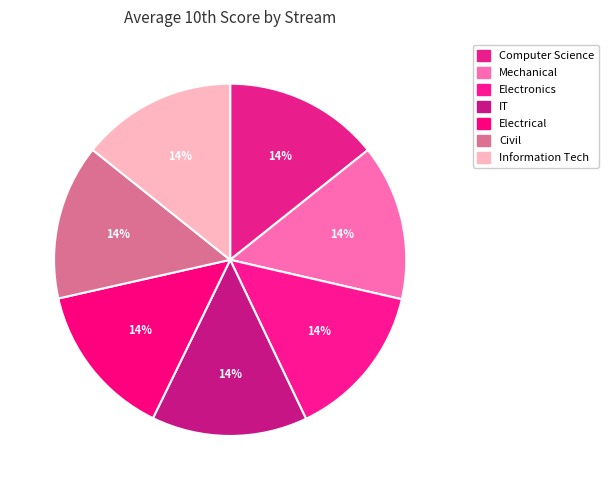

Which slice is the largest?

Electronics